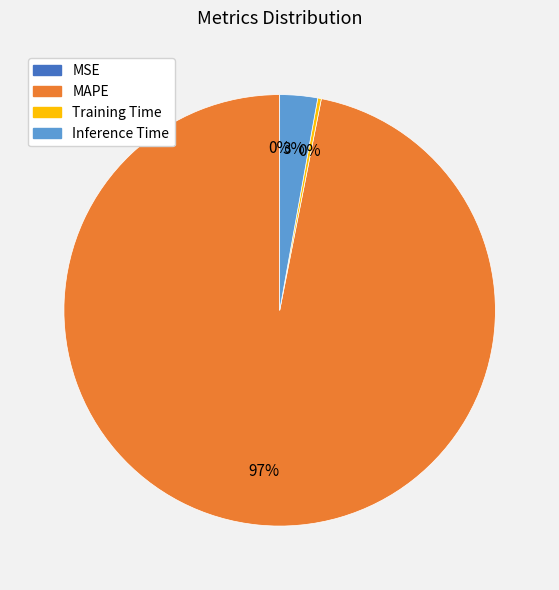

Does any single category account for the majority?

Yes